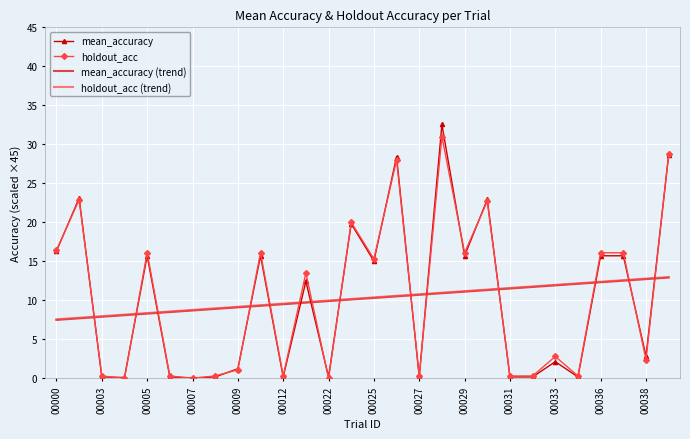

Which series has the largest range (max minus min)?

mean_accuracy